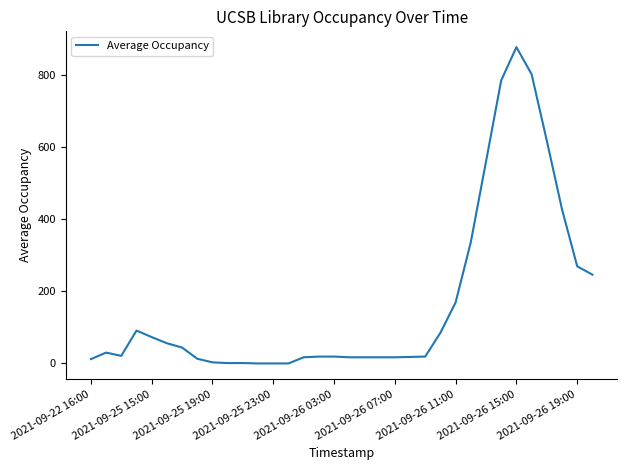

Count the number of categories in the chart.

34